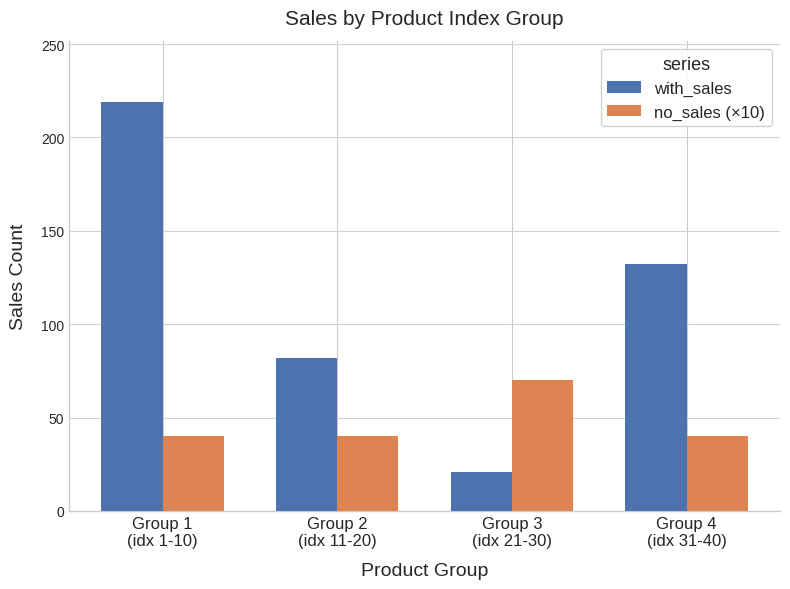

How many bars are there in each group?

2